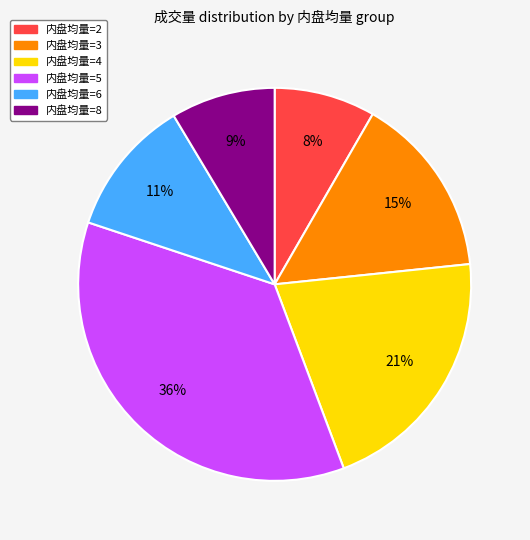

To the nearest percent, what is the difference between the largest and smallest slice percentages?

28%